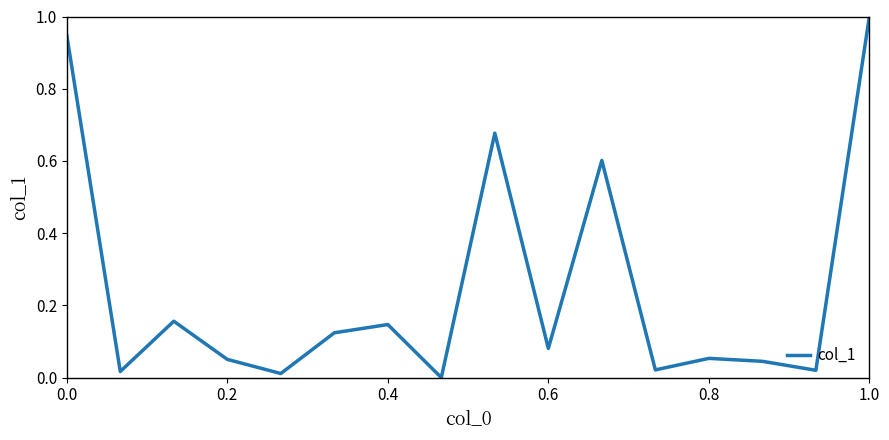

What is the difference between the maximum and minimum values?

1.0